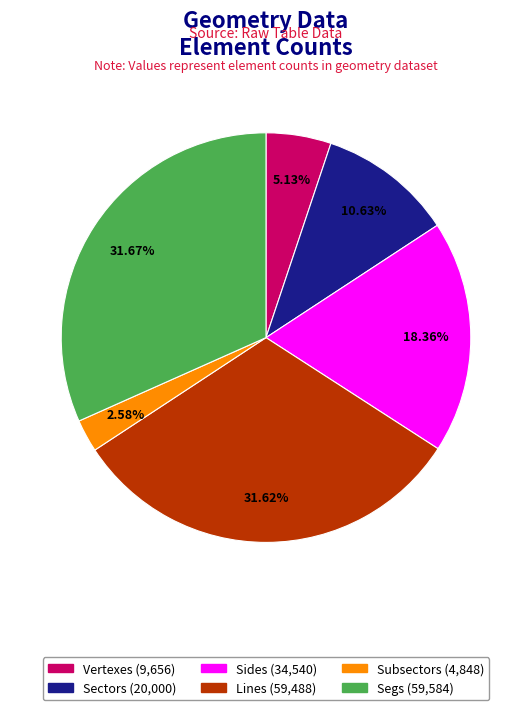

Count the number of slices in the pie.

6